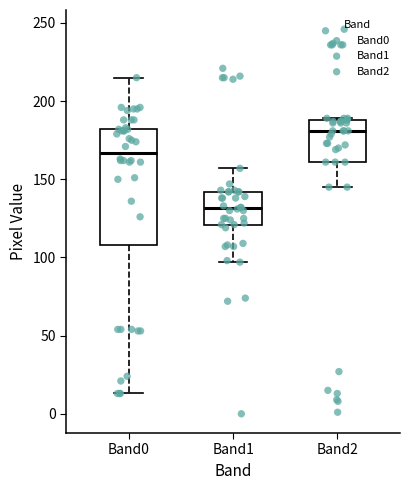

Reading left to right, transcribe this box plot: for each box, give where its median line is, the range the box spans, and where its two whiskers end, as read against the y-axis. The values are not printed on the chart, so give them approximately, as read against the axis.

Band0: median 165, box 110 to 180, whiskers 15 to 215
Band1: median 130, box 120 to 140, whiskers 95 to 155
Band2: median 180, box 160 to 190, whiskers 145 to 190